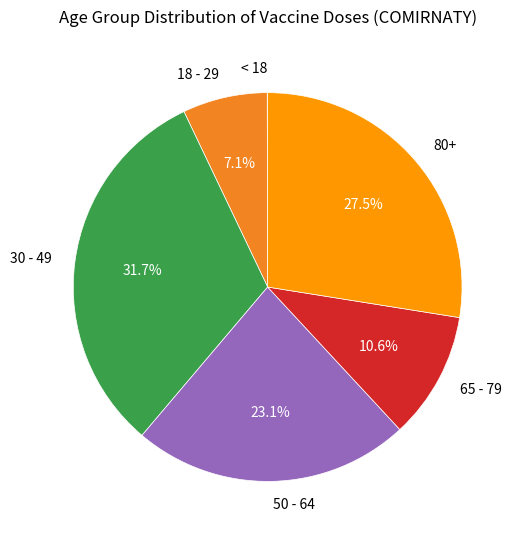

Which category has the biggest portion of the pie?

30 - 49